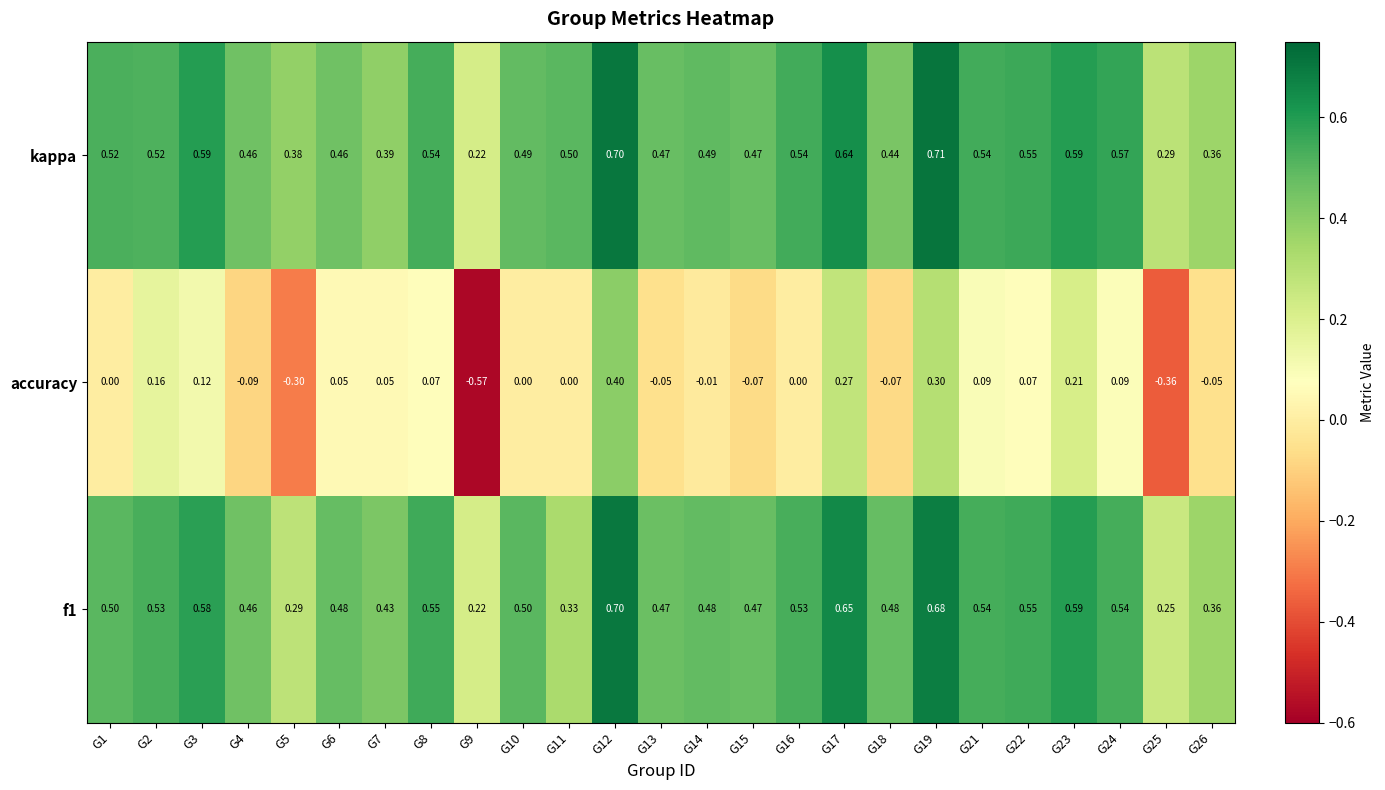

Is the value of accuracy at G23 greater than the value of f1 at G7?

No